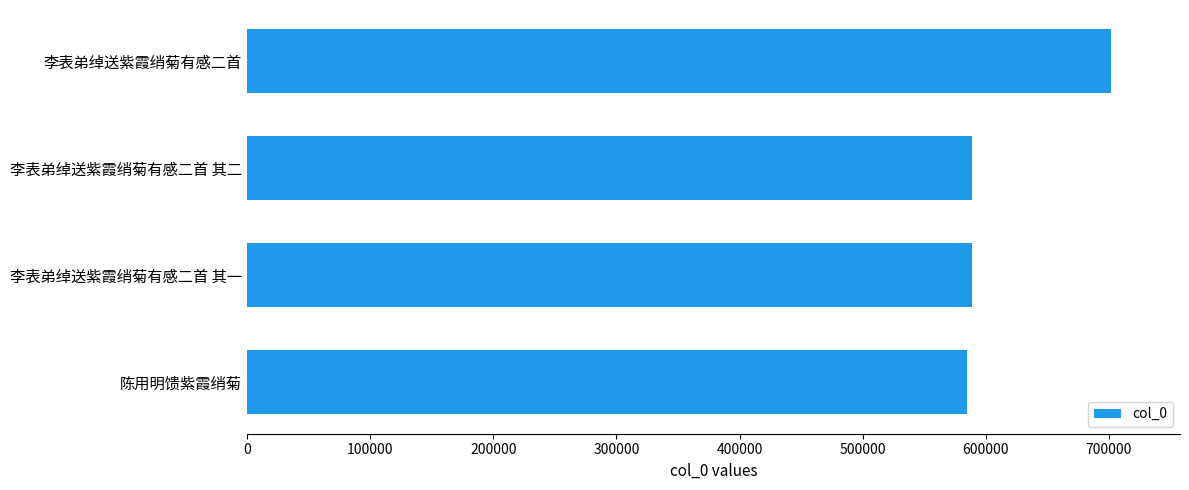

How many series are shown in this chart?

1